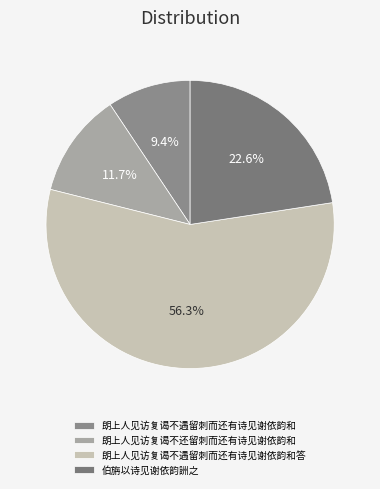

True or false: 朗上人见访复谒不还留刺而还有诗见谢依韵和 accounts for 25% of the total.

False